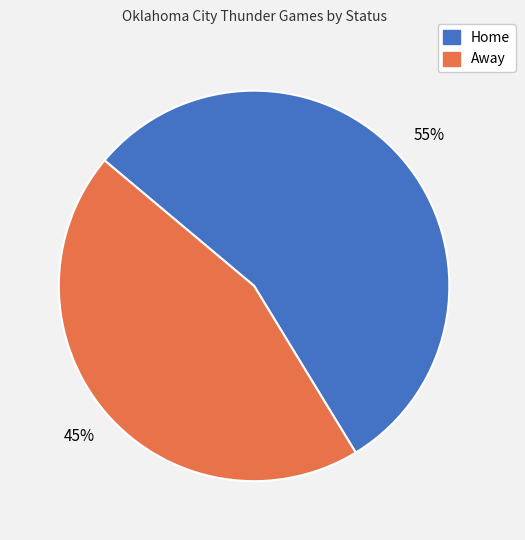

Is there a majority slice in this chart?

Yes